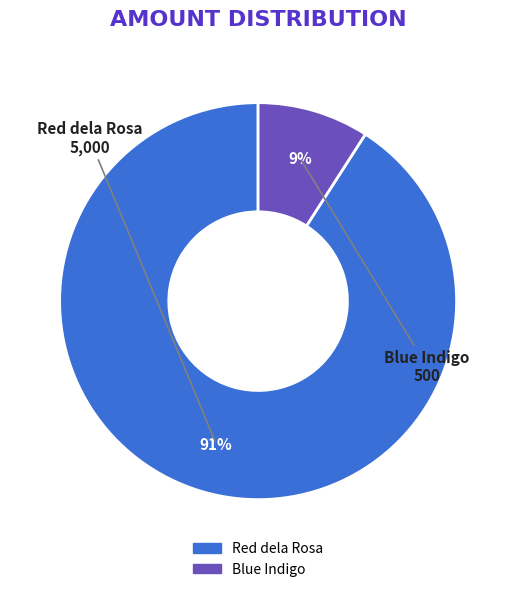

Is Blue Indigo the majority of the pie?

No